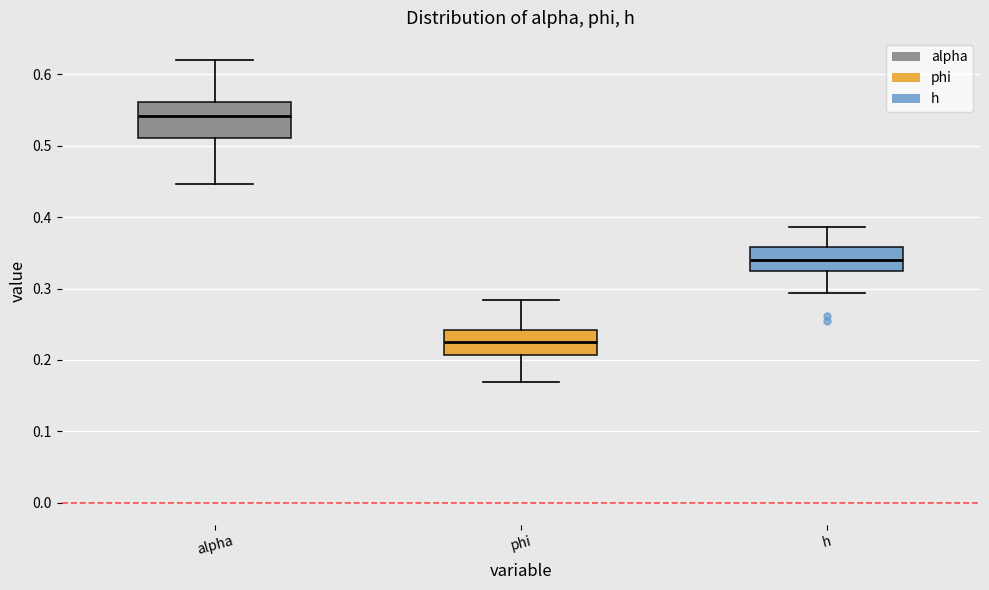

Reading left to right, read every box against the y-axis: the position of its median line, the range the box covers, and the ends of its whiskers. The values are not printed on the chart, so give them approximately, as read against the axis.

alpha: median 0.54, box 0.51 to 0.56, whiskers 0.45 to 0.62
phi: median 0.23, box 0.21 to 0.24, whiskers 0.17 to 0.28
h: median 0.34, box 0.32 to 0.36, whiskers 0.29 to 0.39